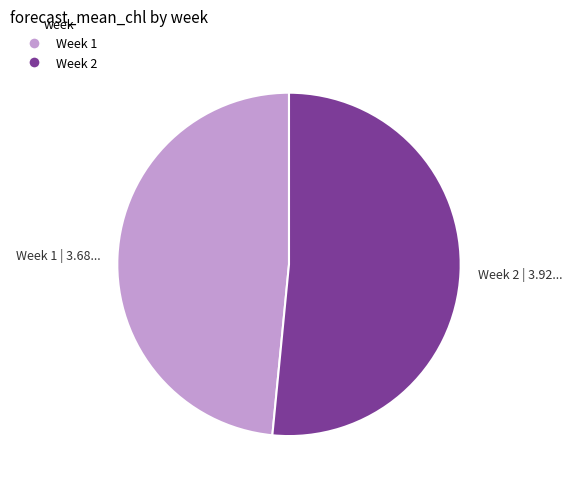

Which has a higher value, Week 2 or Week 1?

Week 2